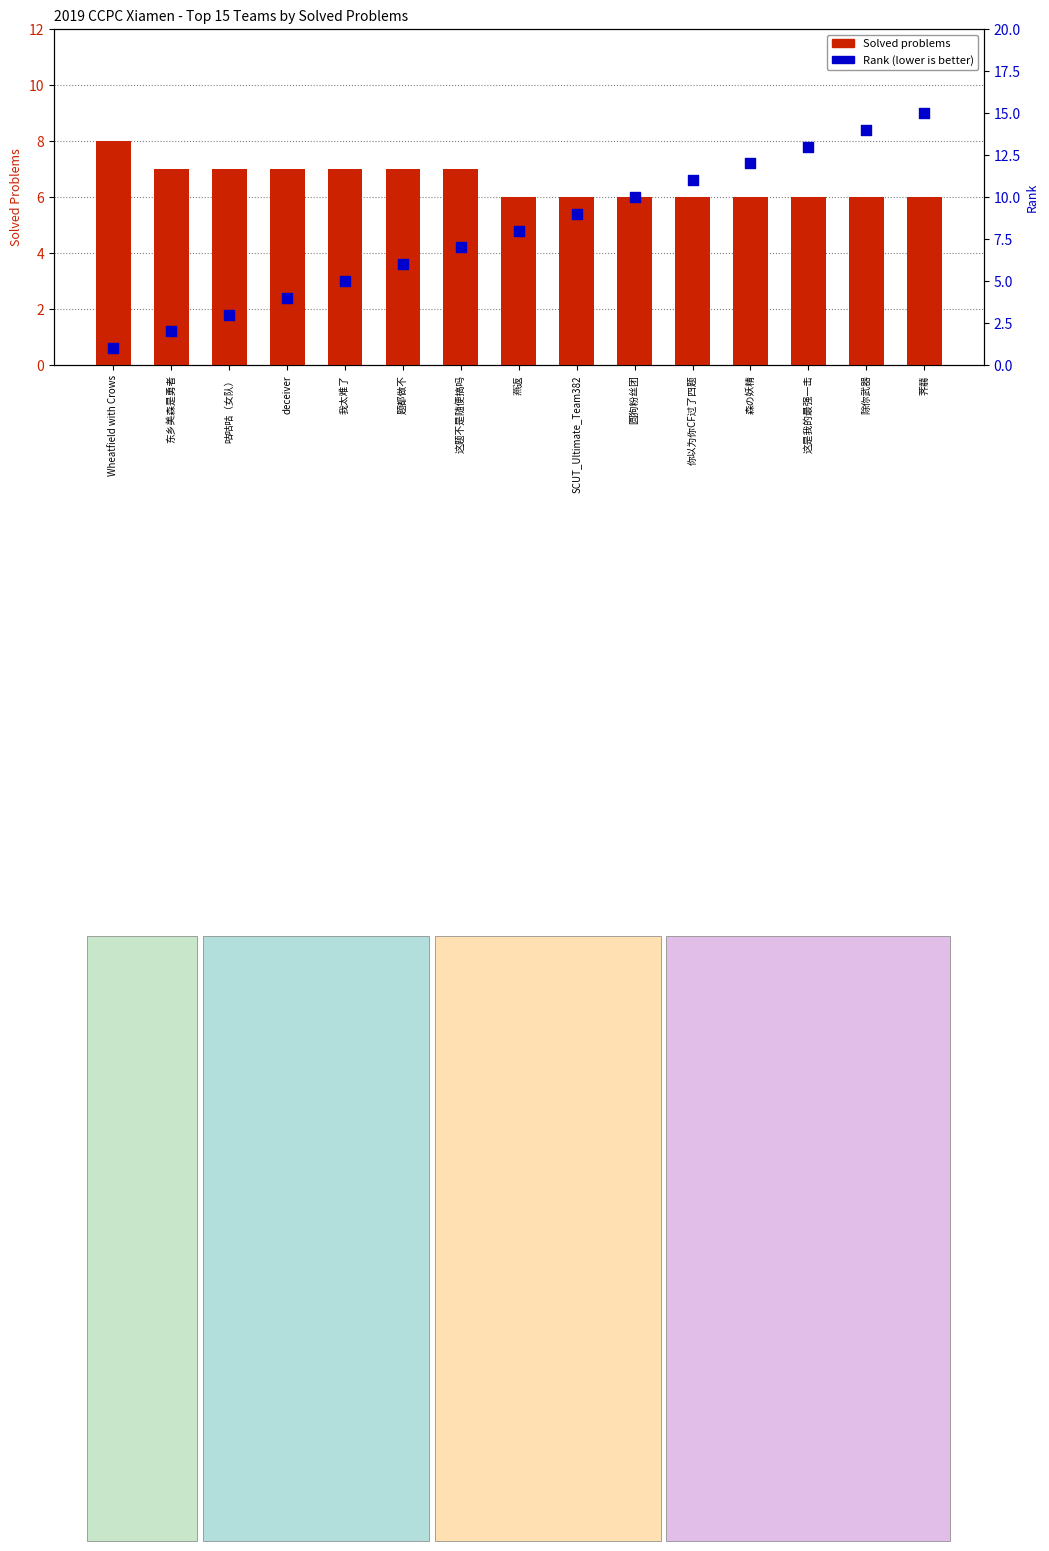

At how many categories does at least one series exceed 6?

15